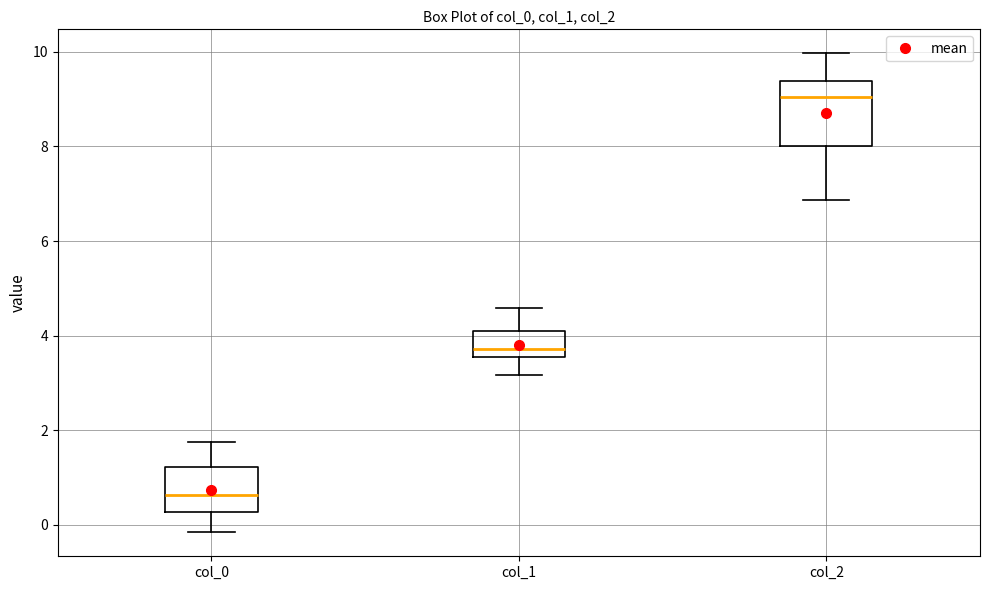

Reading left to right, transcribe this box plot: for each box, give where its median line is, the range the box spans, and where its two whiskers end, as read against the y-axis. The values are not printed on the chart, so give them approximately, as read against the axis.

col_0: median 0.6, box 0.2 to 1.2, whiskers -0.2 to 1.8
col_1: median 3.8, box 3.6 to 4.2, whiskers 3.2 to 4.6
col_2: median 9.0, box 8.0 to 9.4, whiskers 6.8 to 10.0